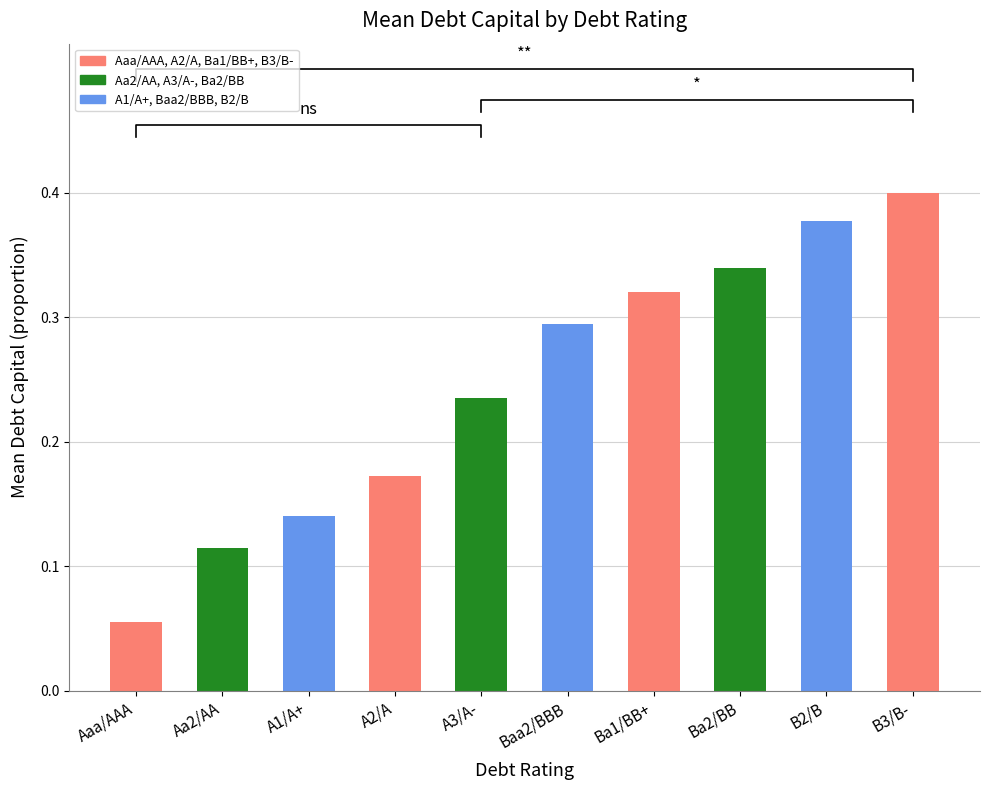

What is the value of the 1st bar from the left?

0.1